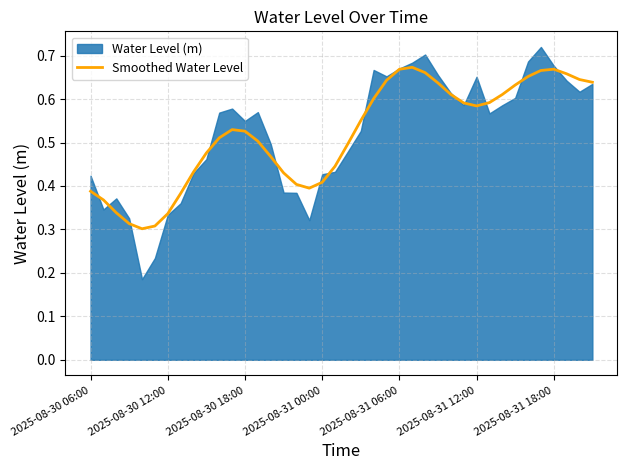

The Smoothed Water Level series shows 1.0 at 2025-08-31 06:00. True or false?

False